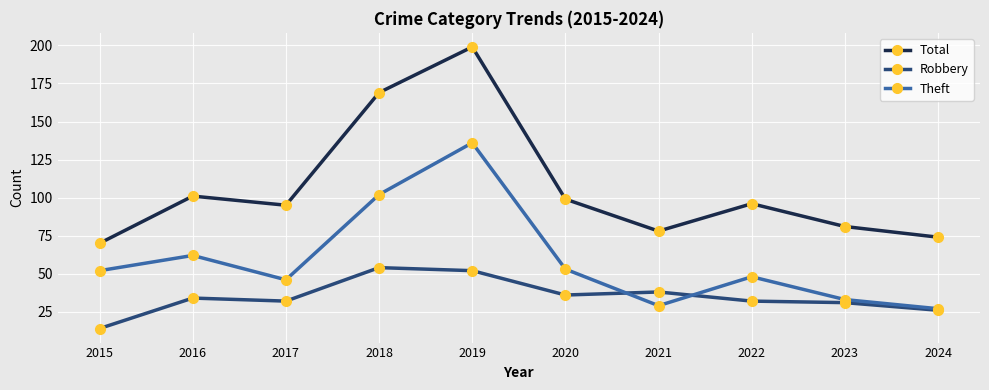

True or false: Robbery and Total intersect in this chart.

False